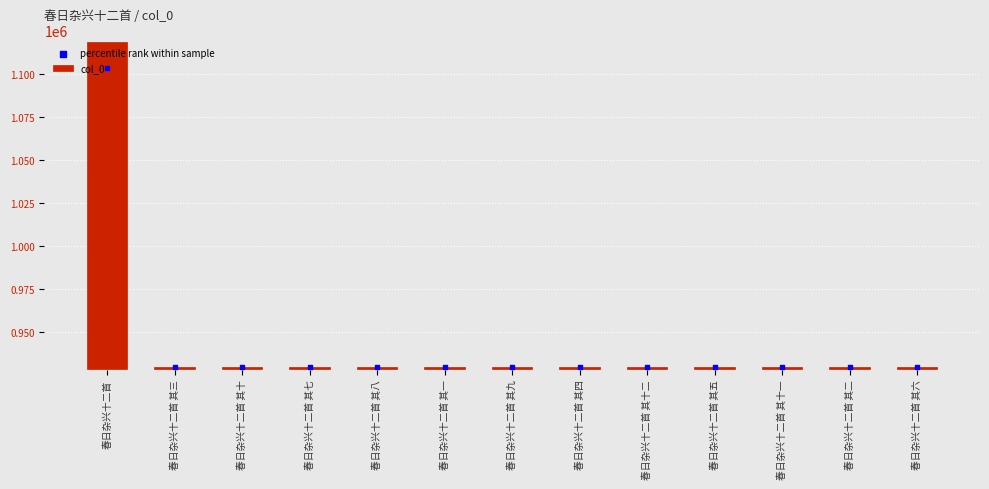

At which category is the sum across all series the highest?

春日杂兴十二首